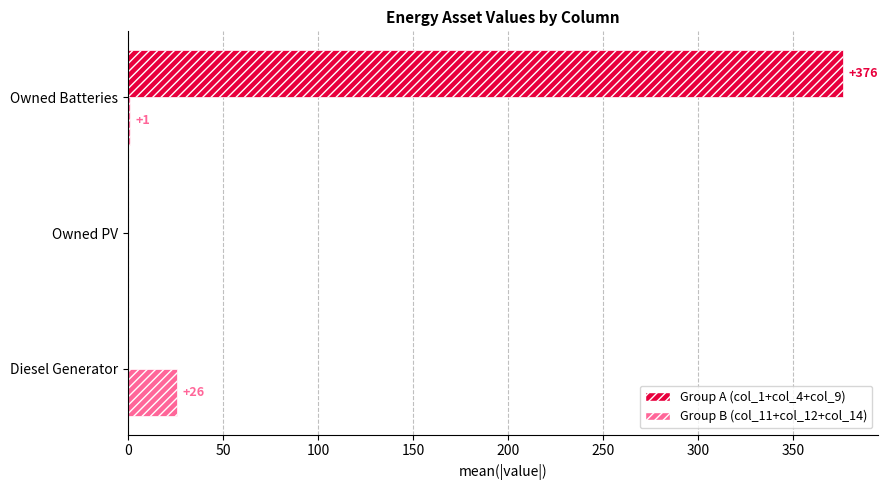

How many Group A (col_1+col_4+col_9) values are between 0 and 376?

3